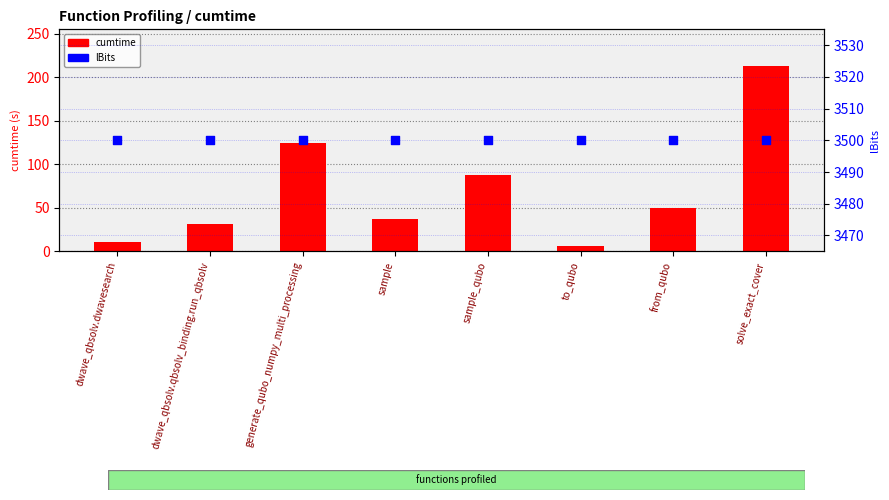

At which category is the sum across all series the highest?

solve_exact_cover